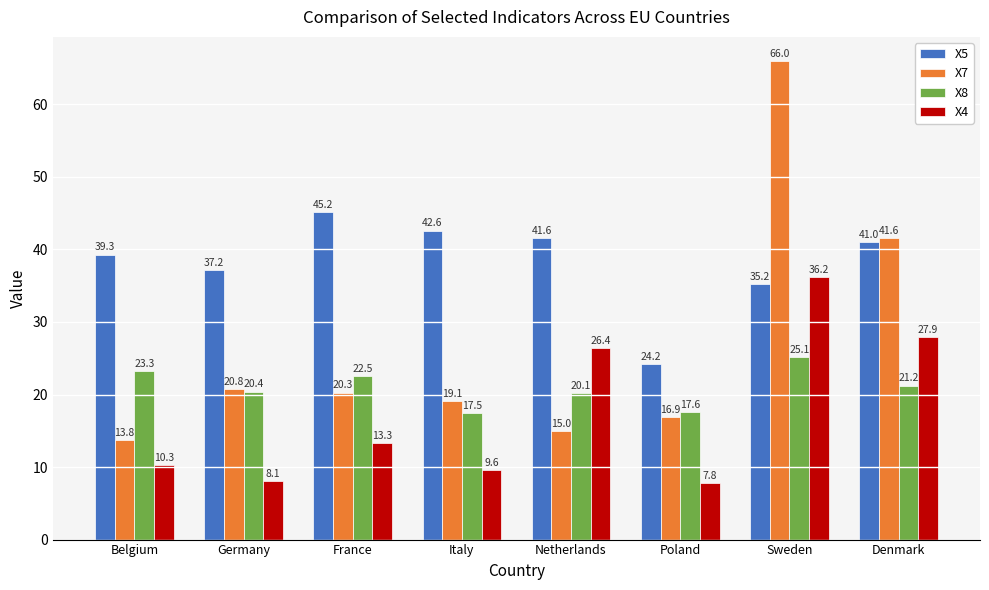

What is the label of the 8th bar from the left?

Denmark